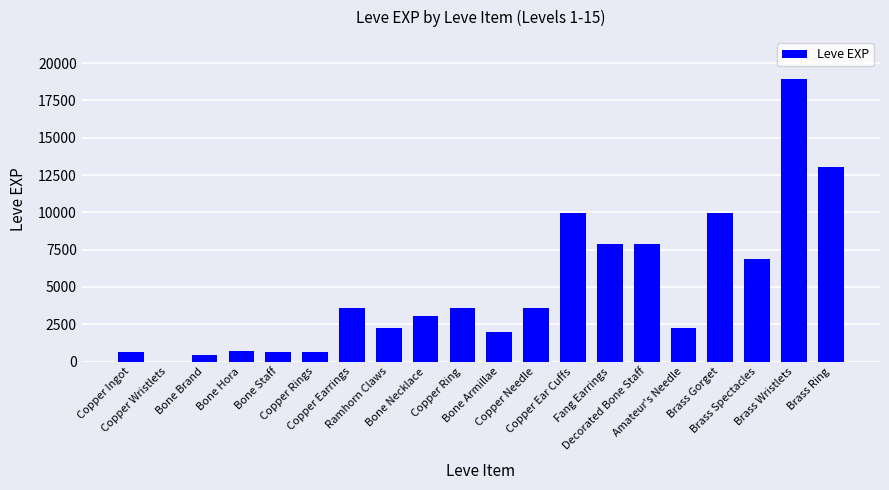

What is the greatest value displayed?

18910